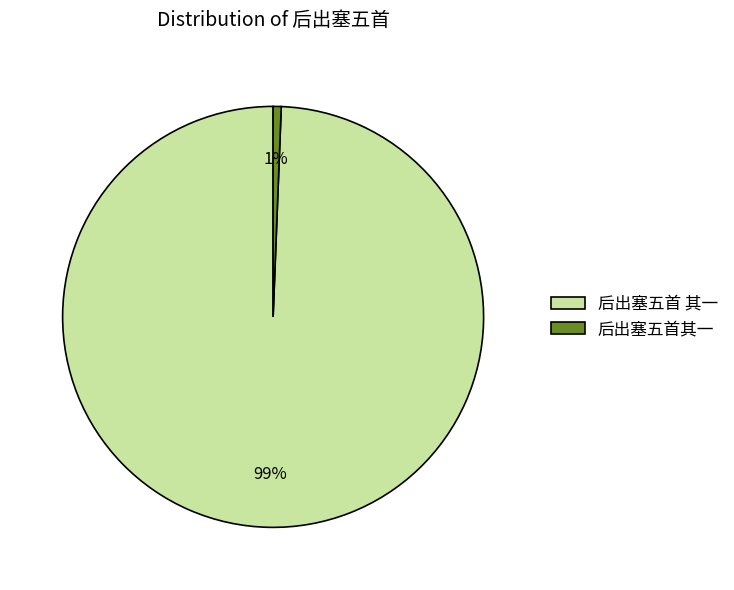

Combined, do 后出塞五首其一 and 后出塞五首 其一 account for over 50%?

Yes